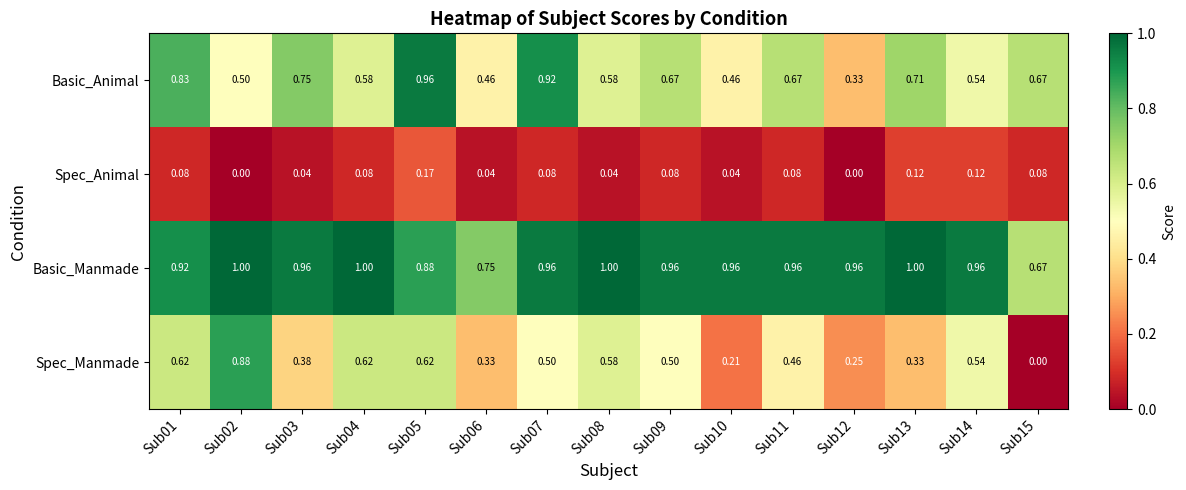

Which series has the largest total across all categories?

Basic_Manmade